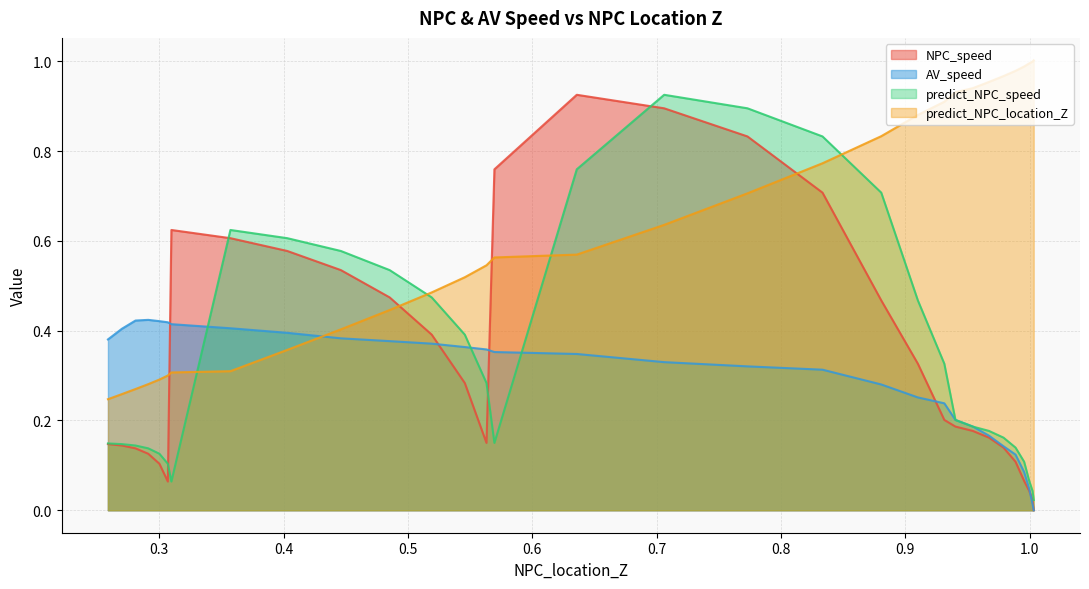

Between 1.0032312246469353 and 0.5695560748760523, which series saw the biggest shift?

NPC_speed